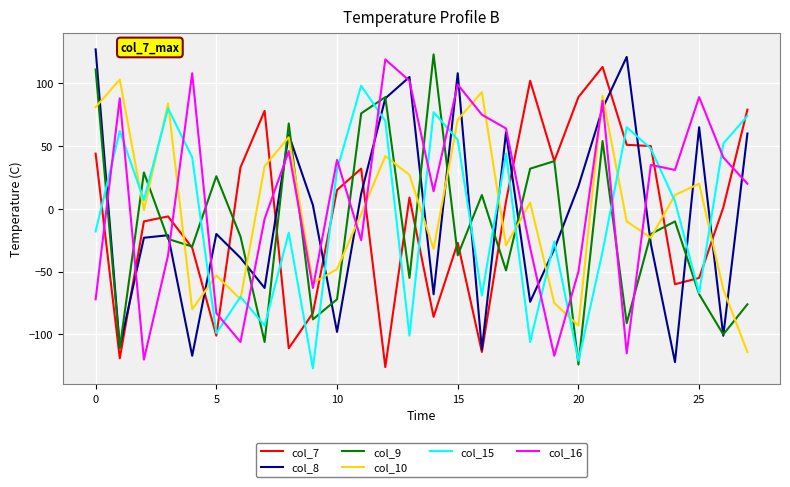

What is the maximum value shown in the chart?

127